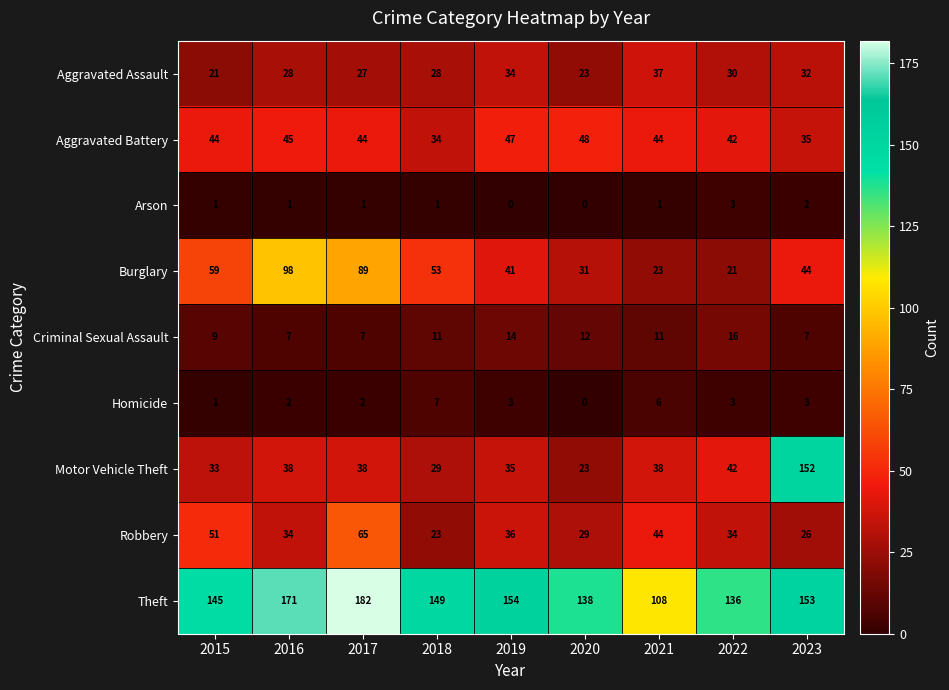

Which series changed the most between 2017 and 2019?

Burglary